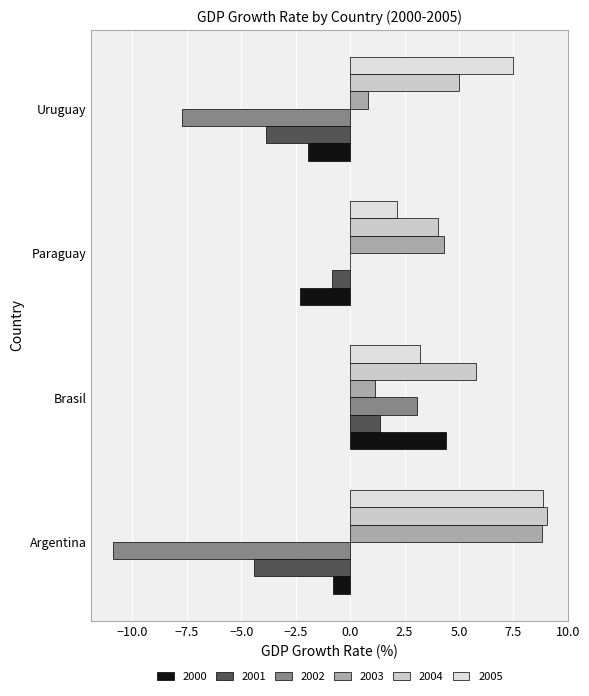

Where does the 2002 series first go above 0?

Brasil